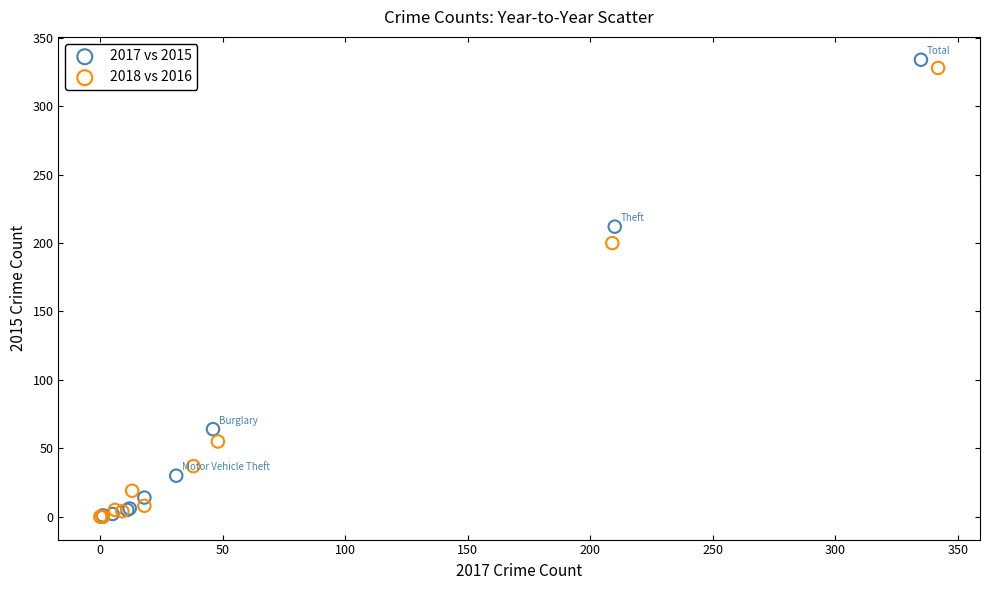

Which series has the largest Y range (max minus min)?

2017 vs 2015